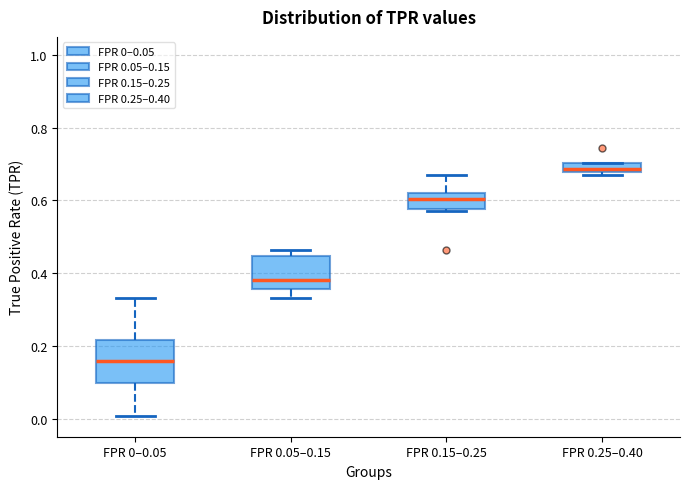

Which box's median line is the lowest?

FPR 0–0.05